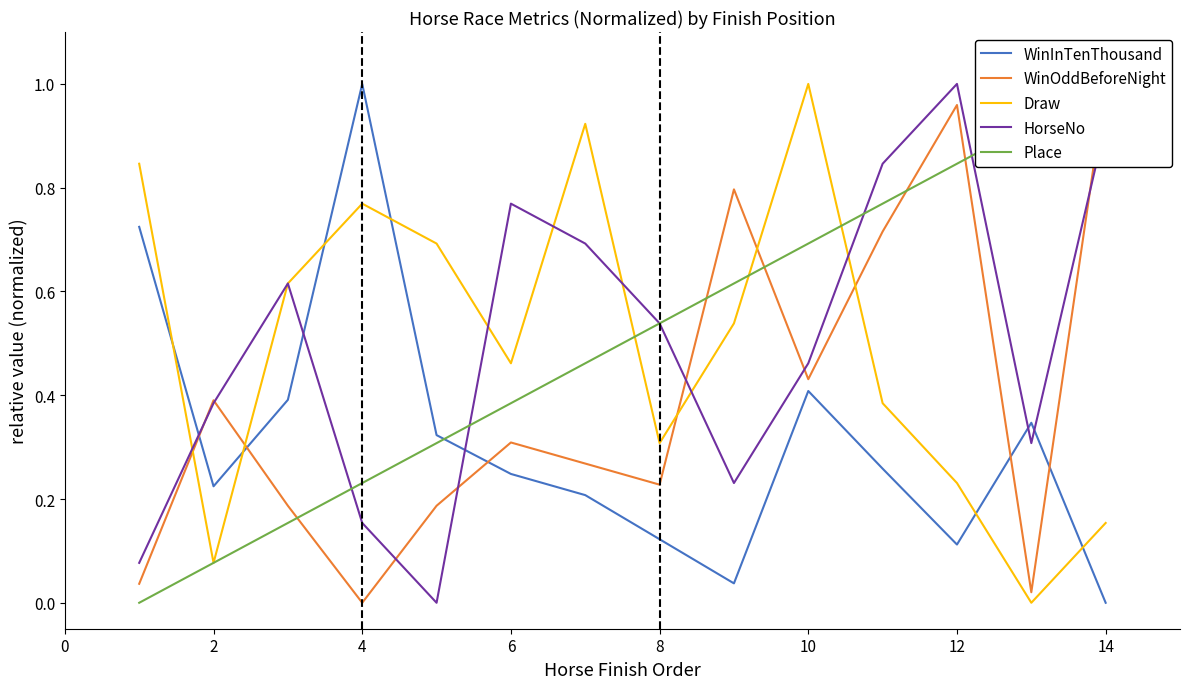

The WinInTenThousand series shows 0.2 at 12. True or false?

False